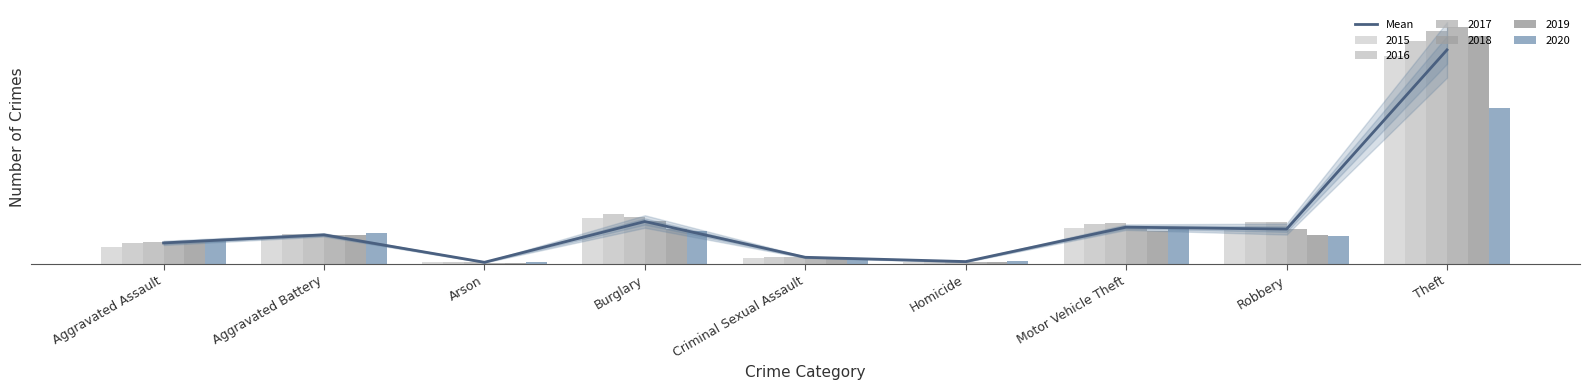

What is the maximum value shown in the chart?

46471.0